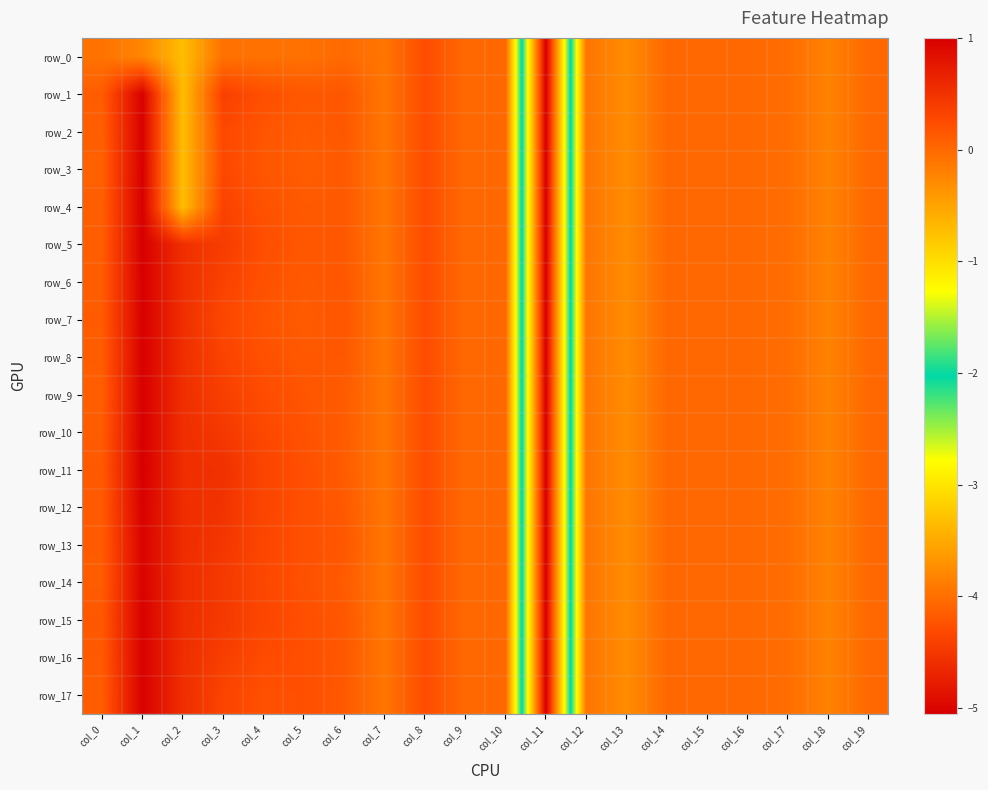

How many values in row_16 are above zero?

9